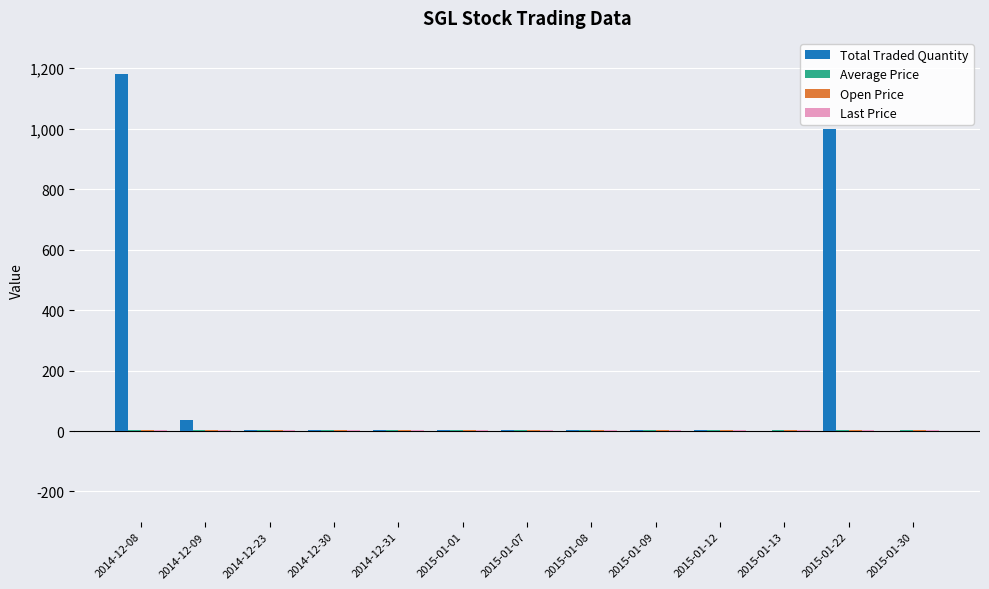

Where is Total Traded Quantity nearest to the value 590?

2015-01-22